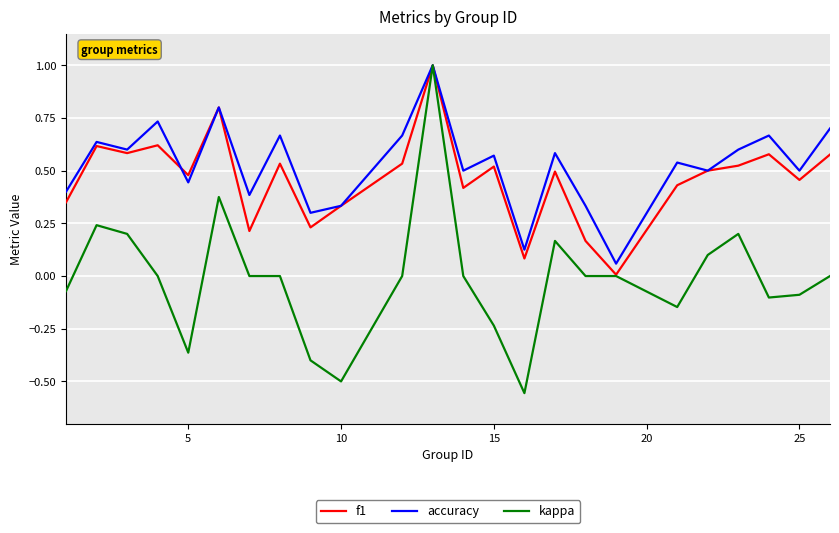

What is the maximum value for f1?

1.0